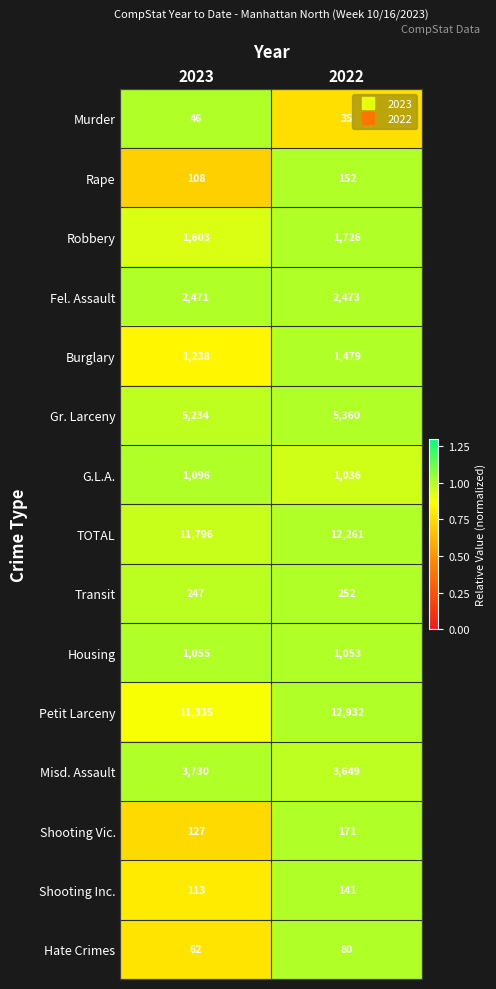

What is the difference between the maximum and minimum values in the Murder series?

11